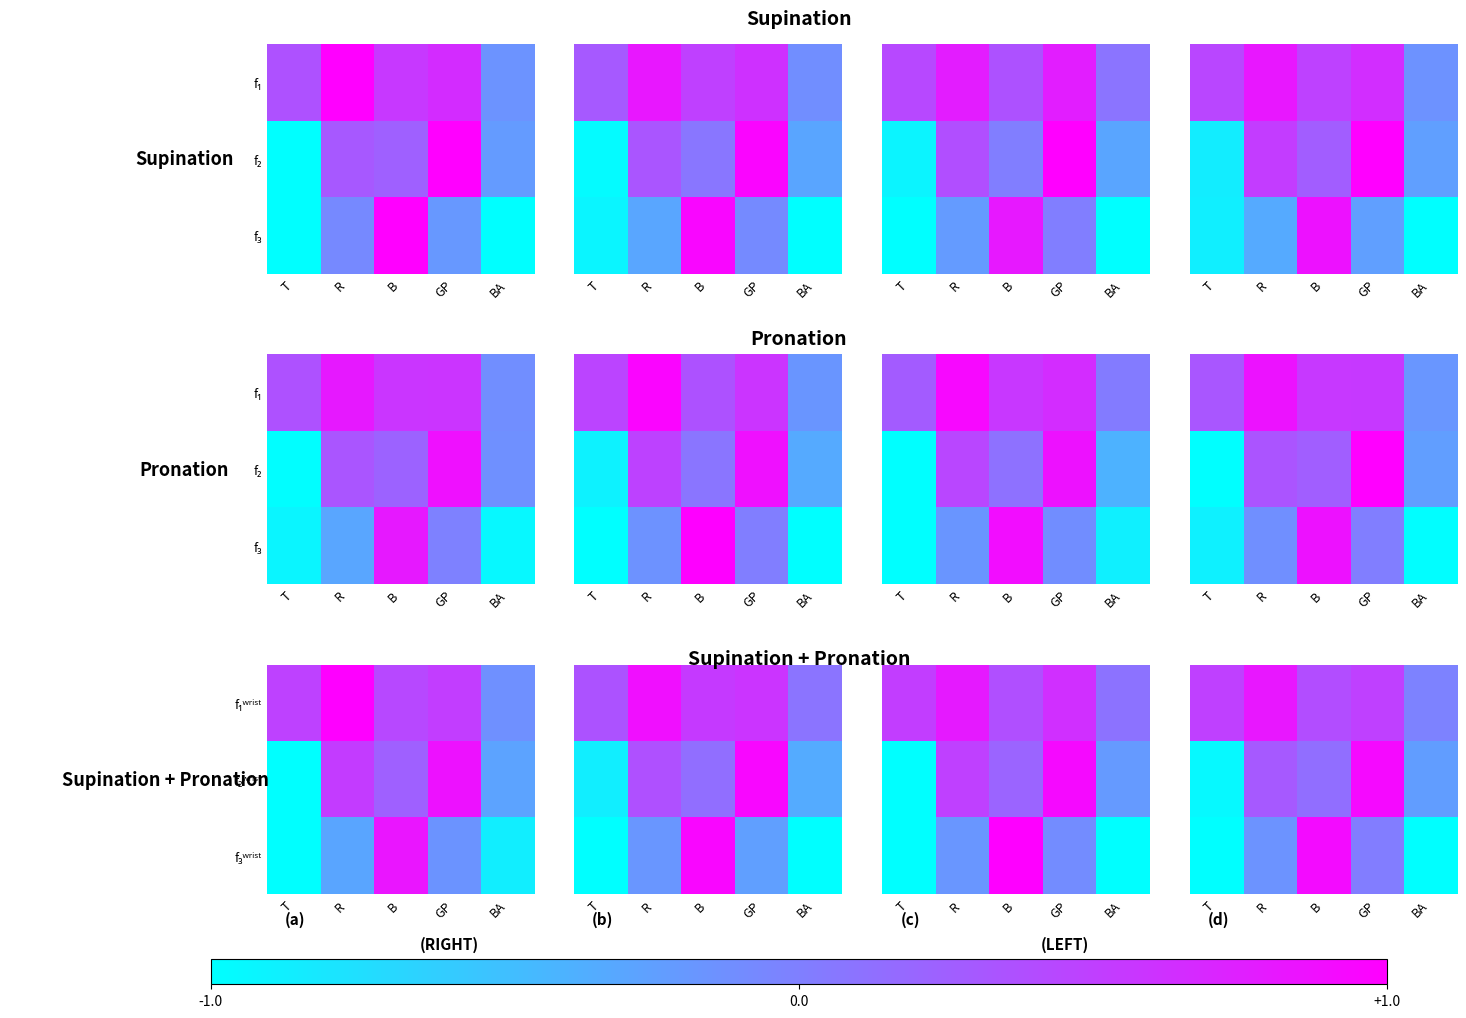

The value of f₃ʷʳⁱˢᵗ at B is 1.6. True or false?

False